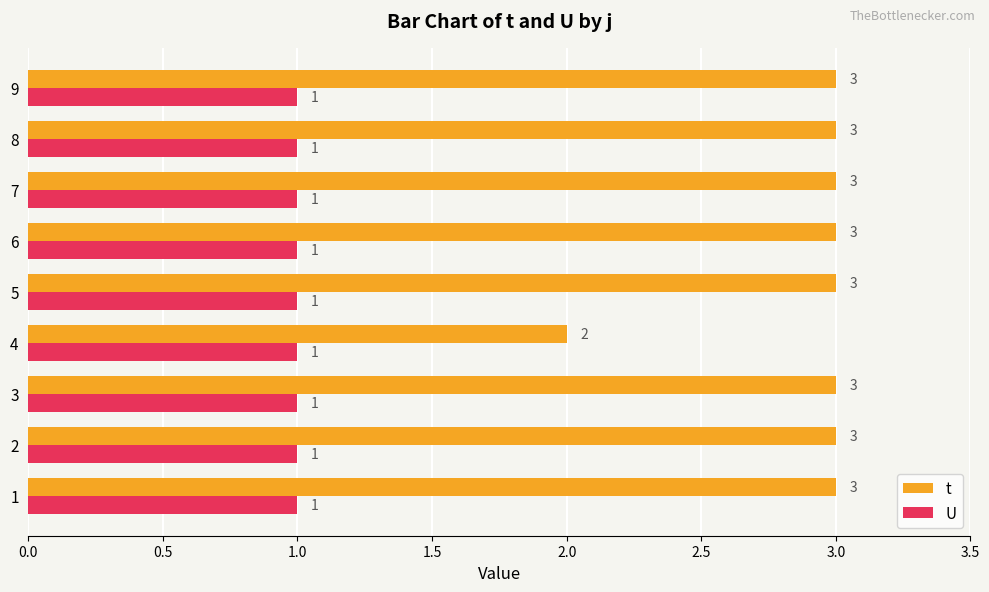

Which category has the lowest value in the t series?

4